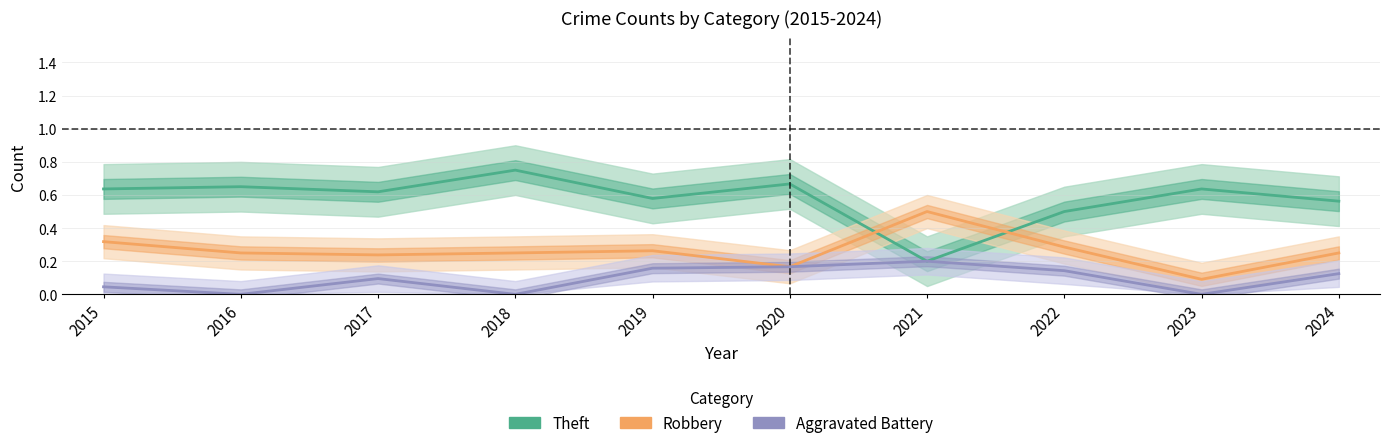

Rank the series by their maximum value, from highest to lowest.

Theft, Robbery, Aggravated Battery